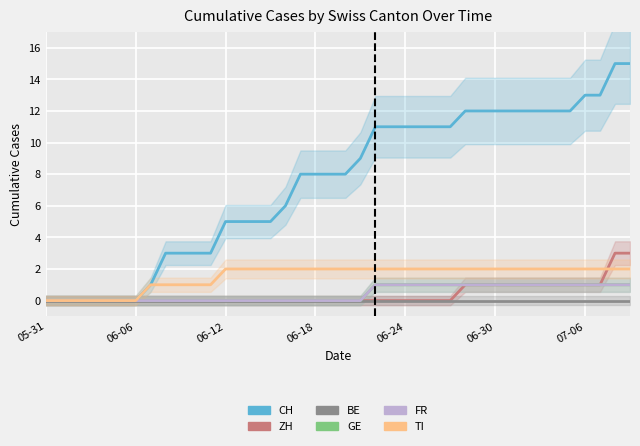

What is the label of the 17th point from the right?

23